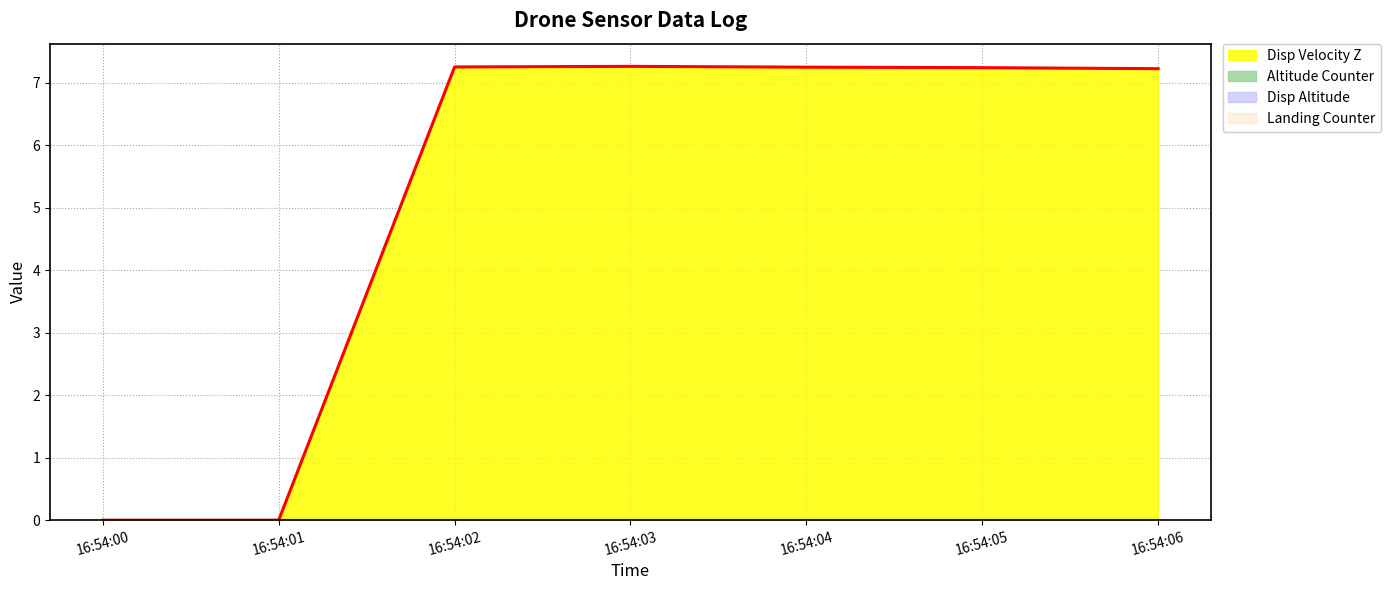

Rank the series at 0 from highest to lowest value.

Disp Altitude, Altitude Counter, Disp Velocity Z, Landing Counter